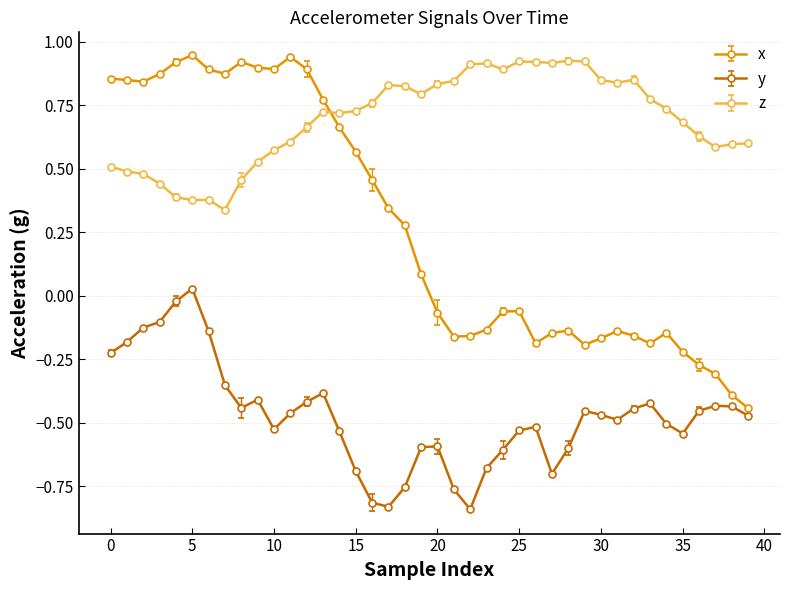

Which series has the largest total across all categories?

z